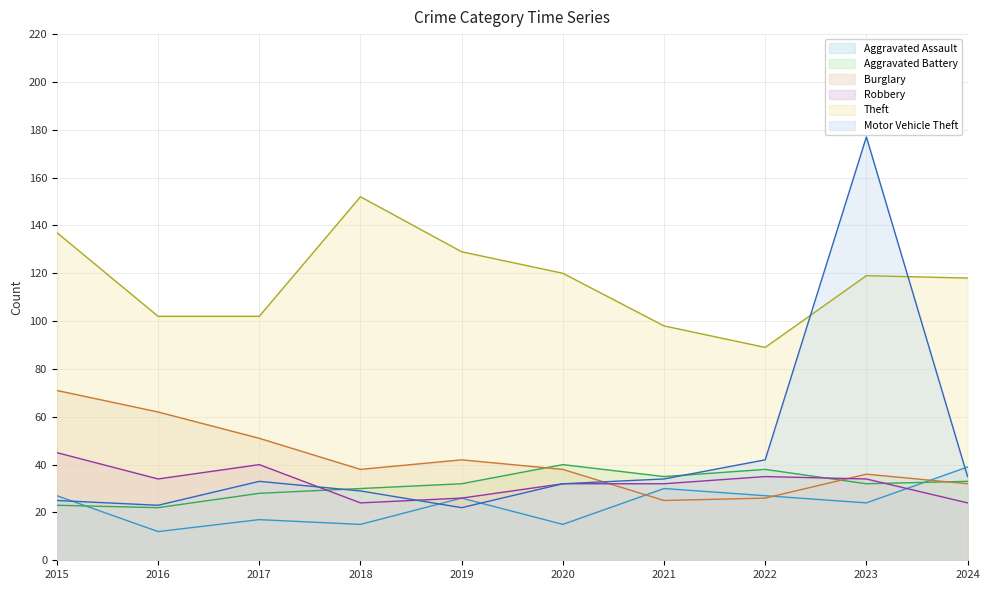

What is the difference between the highest and lowest values at 2020?

105